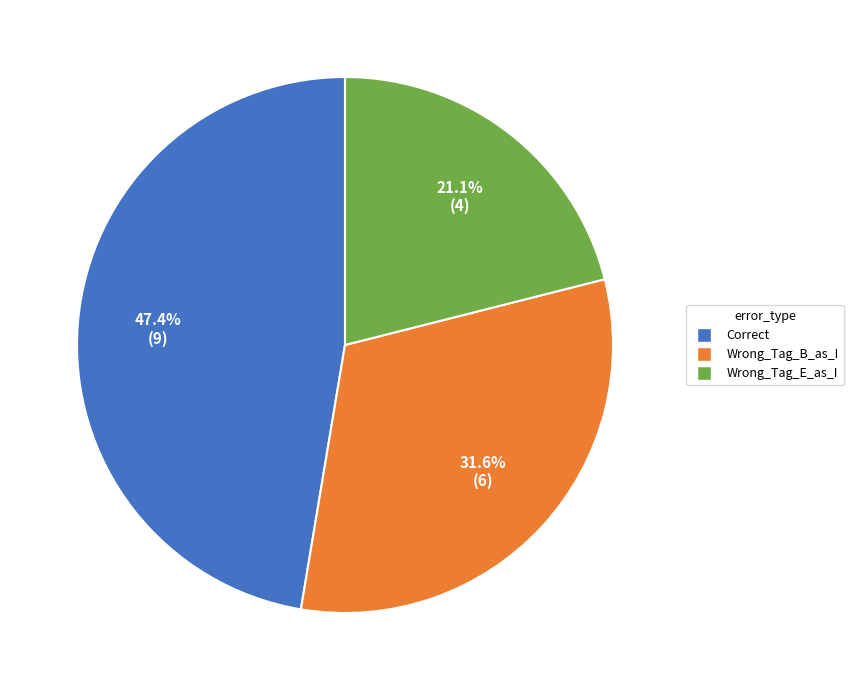

To the nearest percent, what is the combined percentage of Correct and Wrong_Tag_B_as_I?

79%